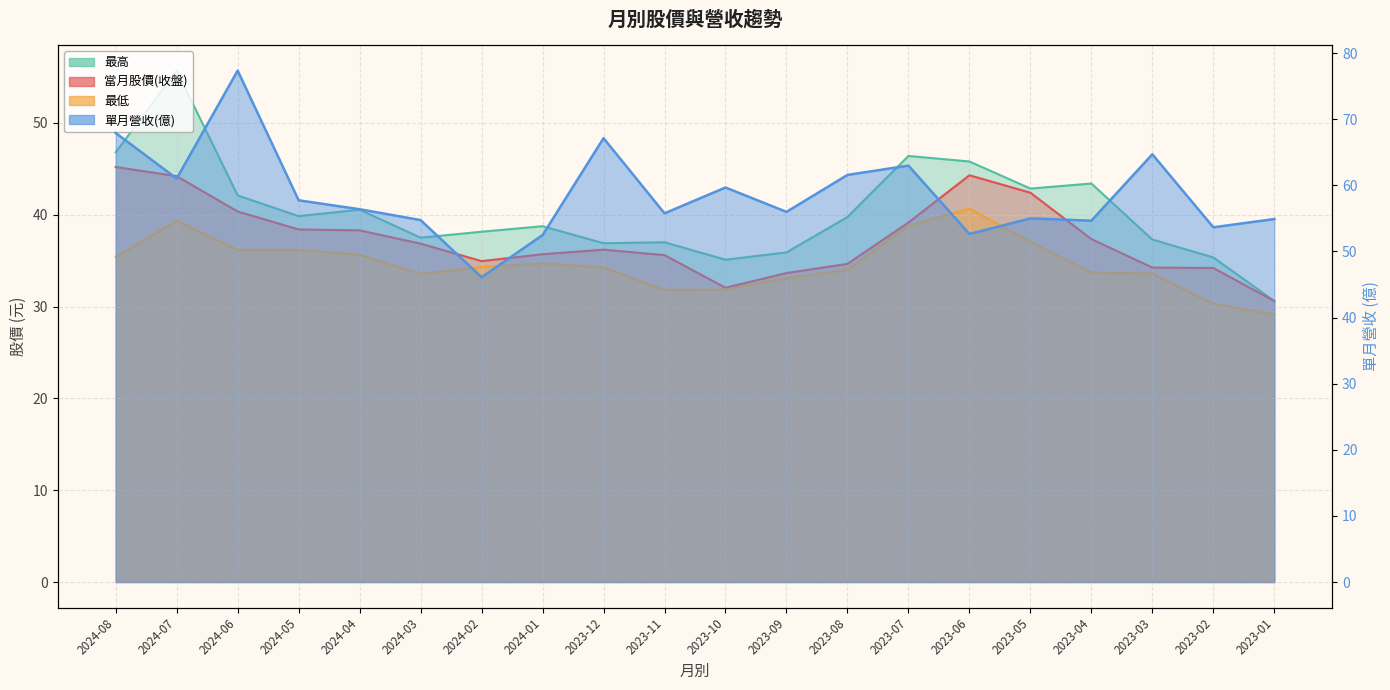

The 最高 series shows 38.1 at 2024-02. True or false?

True